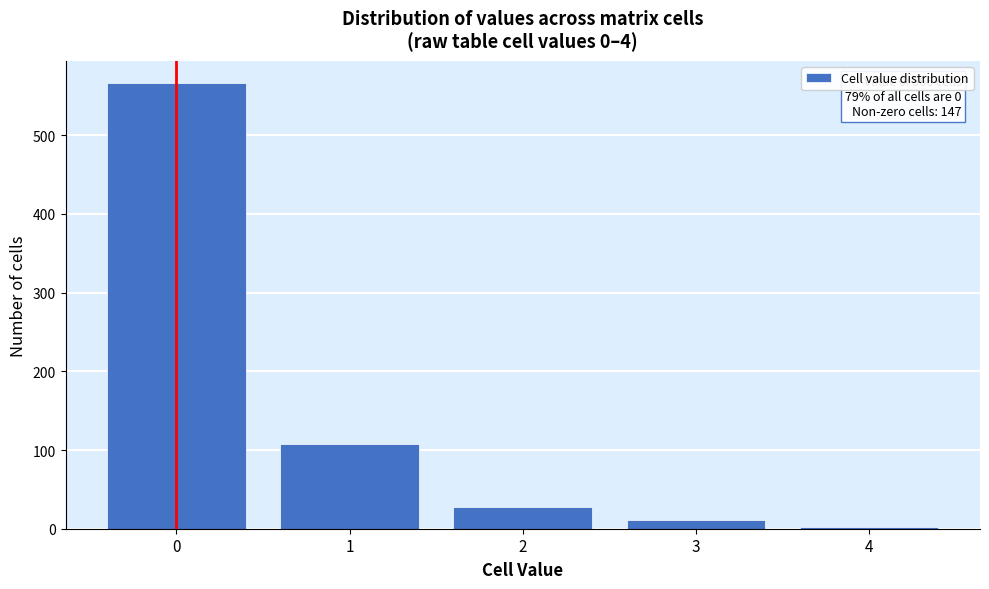

Reading left to right, transcribe all the data shown in this chart.

566	107	27	11	2